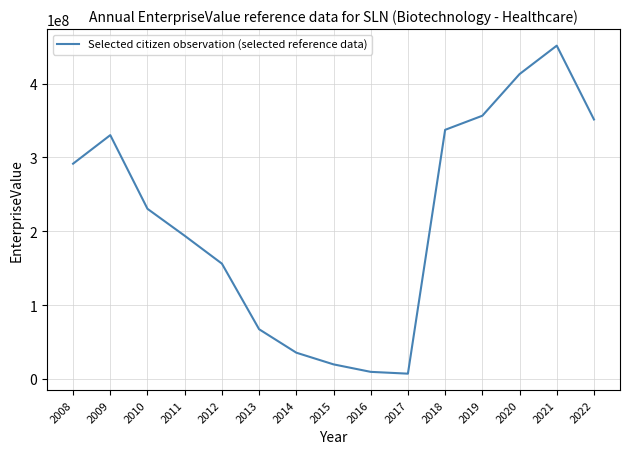

The value at 2022 is 597144791.4. True or false?

False